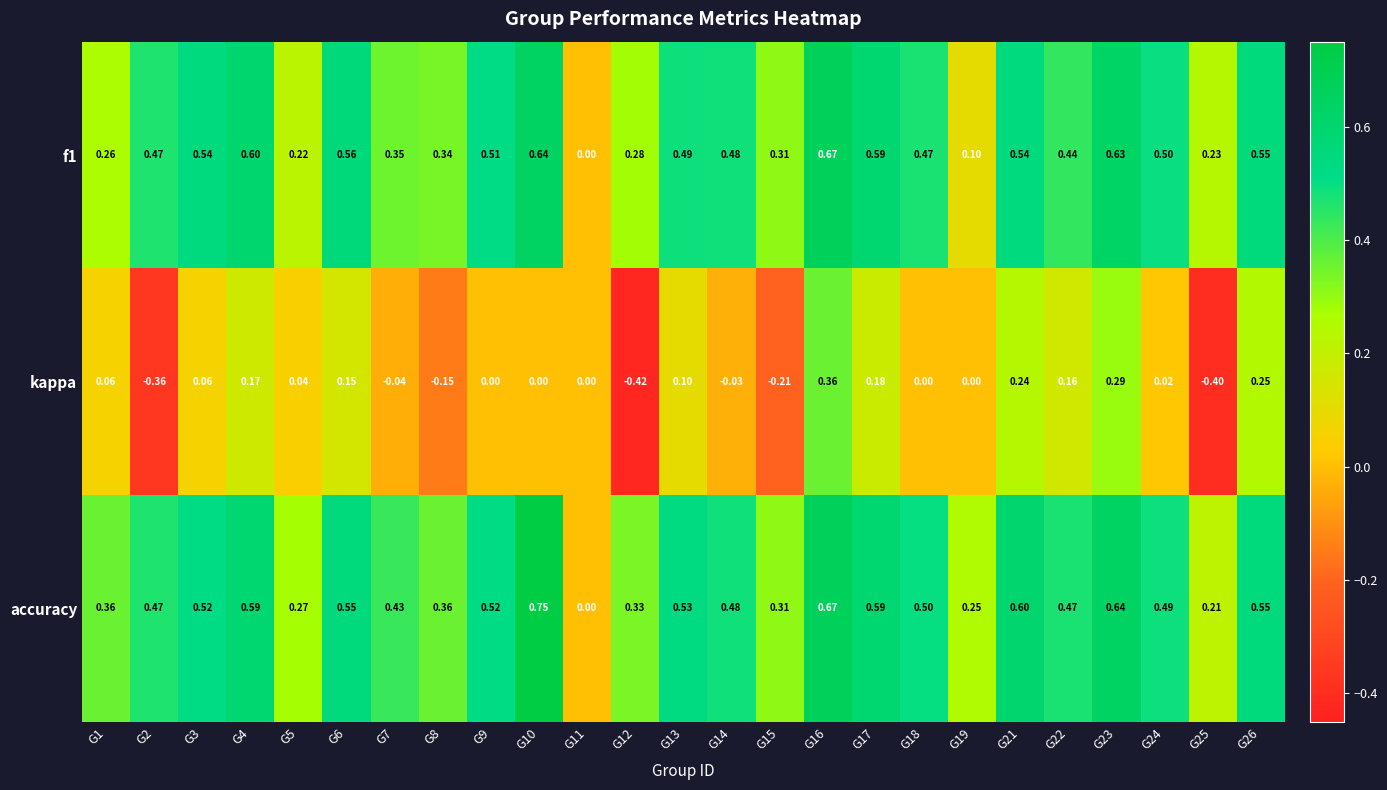

Which series has the largest total across all categories?

accuracy